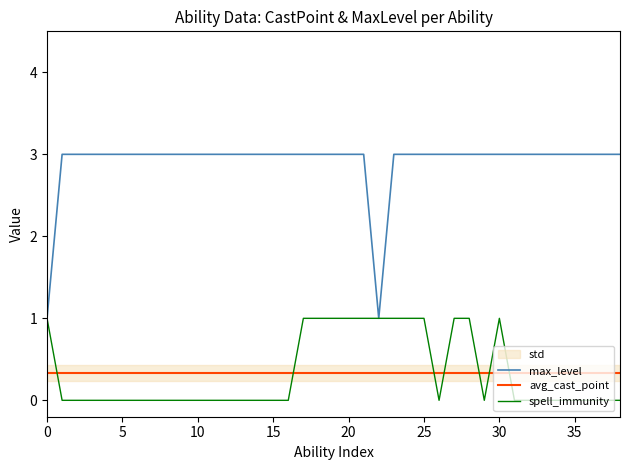

Which series ends up on top after the final intersection of spell_immunity and avg_cast_point?

avg_cast_point